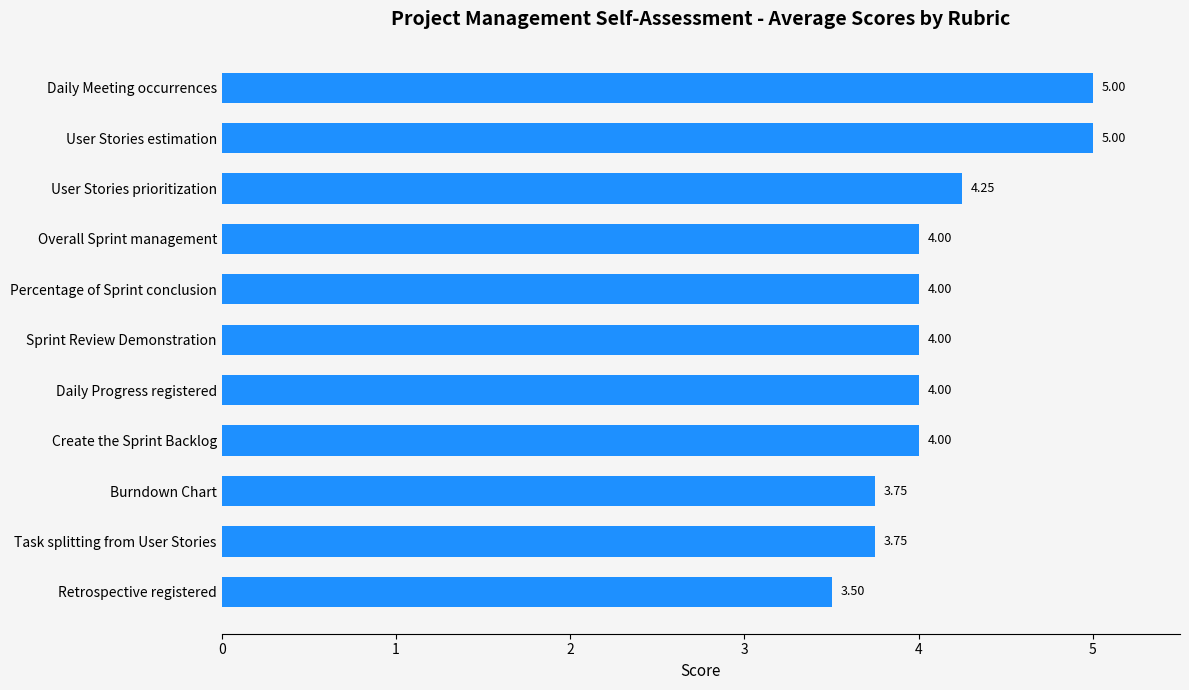

Between Create the Sprint Backlog and Retrospective registered, which is larger?

Create the Sprint Backlog